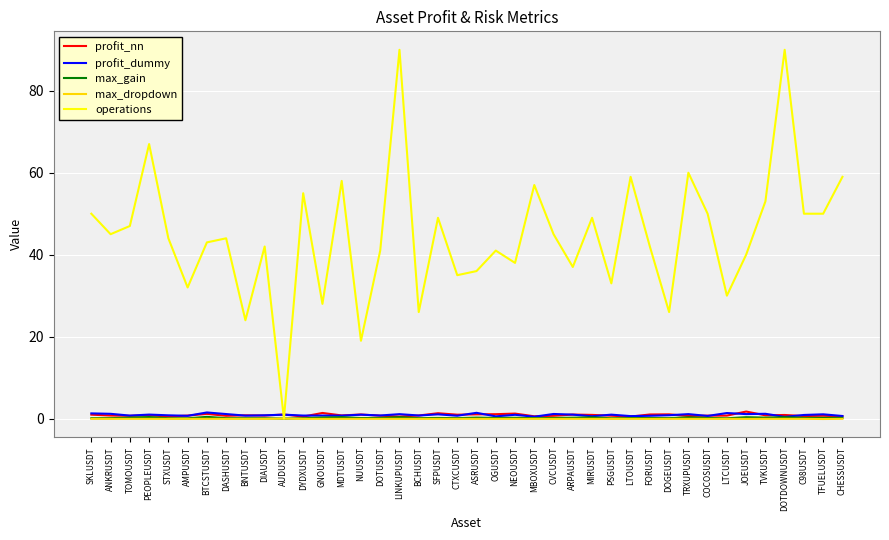

Between which two adjacent categories do profit_nn and operations first intersect?

DIAUSDT and AUDUSDT